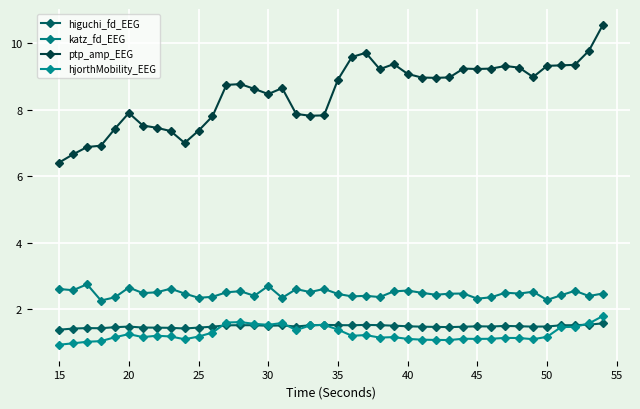

Reading left to right, extract all data points from this chart.

higuchi_fd_EEG: 1.4	1.4	1.4	1.4	1.5	1.5	1.4	1.4	1.4	1.4	1.4	1.5	1.5	1.5	1.5	1.5	1.5	1.5	1.5	1.5	1.5	1.5	1.5	1.5	1.5	1.5	1.5	1.5	1.5	1.5	1.5	1.5	1.5	1.5	1.5	1.5	1.5	1.5	1.5	1.6
katz_fd_EEG: 2.6	2.6	2.7	2.3	2.4	2.6	2.5	2.5	2.6	2.5	2.3	2.4	2.5	2.5	2.4	2.7	2.3	2.6	2.5	2.6	2.5	2.4	2.4	2.4	2.5	2.6	2.5	2.4	2.5	2.5	2.3	2.4	2.5	2.5	2.5	2.3	2.4	2.6	2.4	2.5
ptp_amp_EEG: 6.4	6.7	6.9	6.9	7.4	7.9	7.5	7.5	7.4	7.0	7.4	7.8	8.7	8.8	8.6	8.5	8.7	7.9	7.8	7.8	8.9	9.6	9.7	9.2	9.4	9.1	9.0	9.0	9.0	9.2	9.2	9.2	9.3	9.3	9.0	9.3	9.3	9.4	9.8	10.6
hjorthMobility_EEG: 0.9	1.0	1.0	1.0	1.2	1.2	1.2	1.2	1.2	1.1	1.2	1.3	1.6	1.6	1.6	1.5	1.6	1.4	1.5	1.5	1.4	1.2	1.2	1.1	1.2	1.1	1.1	1.1	1.1	1.1	1.1	1.1	1.1	1.1	1.1	1.2	1.5	1.5	1.6	1.8